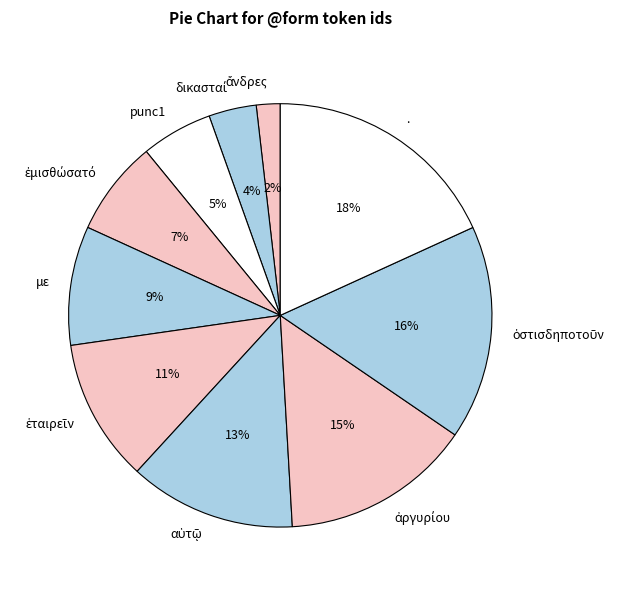

Does any single category account for the majority?

No